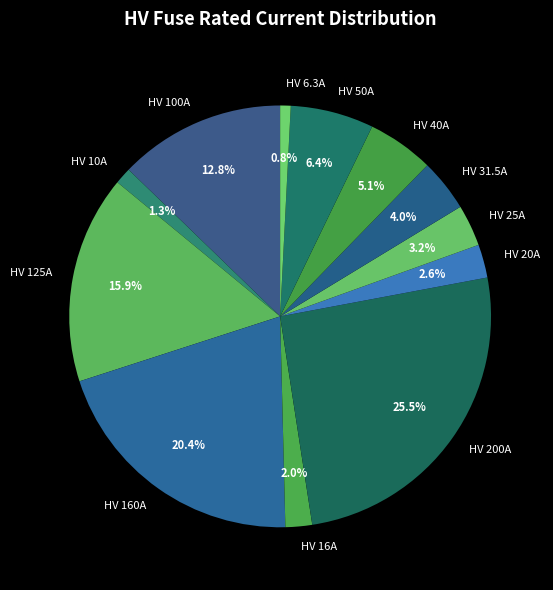

How many segments does this pie chart have?

12